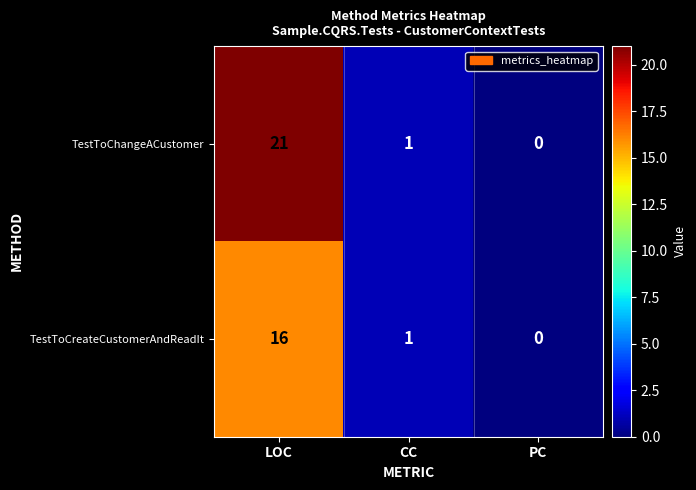

The value of TestToChangeACustomer at PC is 7. True or false?

False